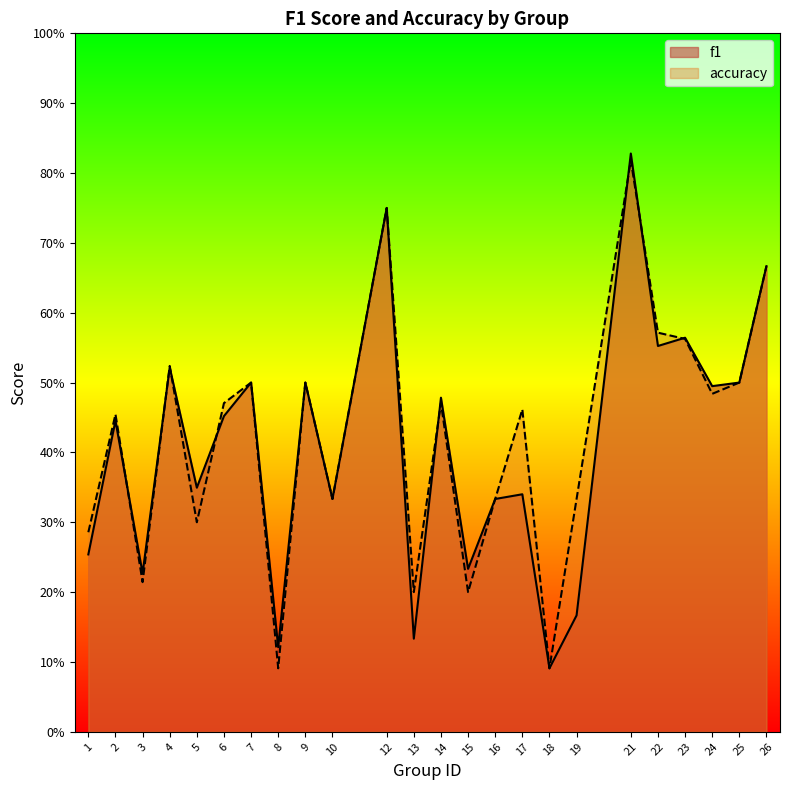

What is the difference between the maximum and minimum values in the accuracy series?

0.7